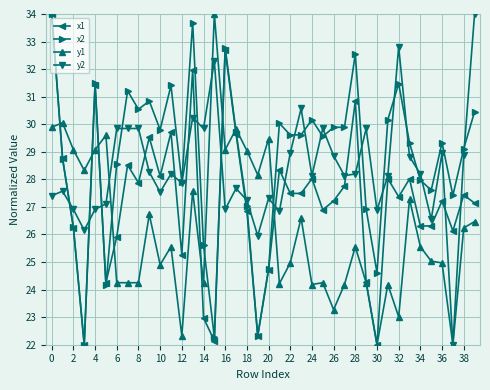

True or false: x2 has more than 0 points higher than both neighbors.

True